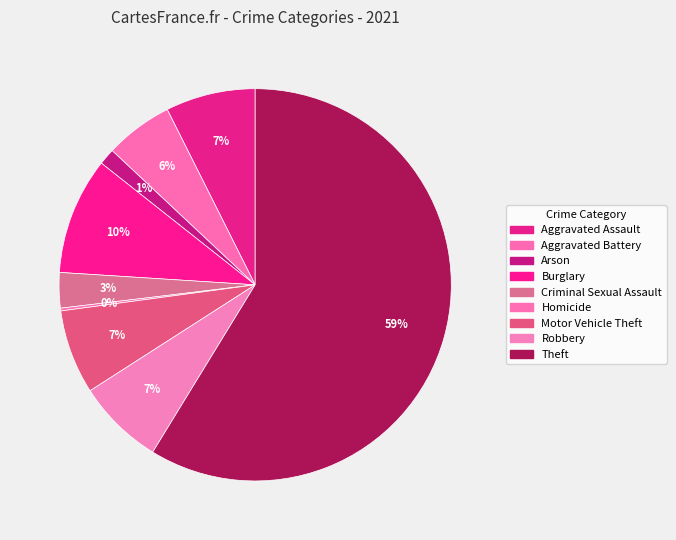

Does any single category account for the majority?

Yes